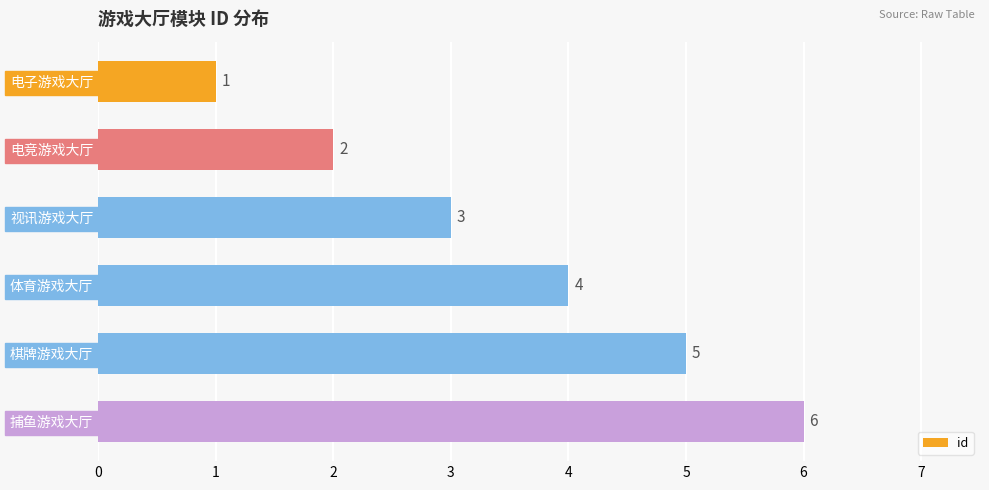

List the labels in order of value, largest first.

捕鱼游戏大厅, 棋牌游戏大厅, 体育游戏大厅, 视讯游戏大厅, 电竞游戏大厅, 电子游戏大厅